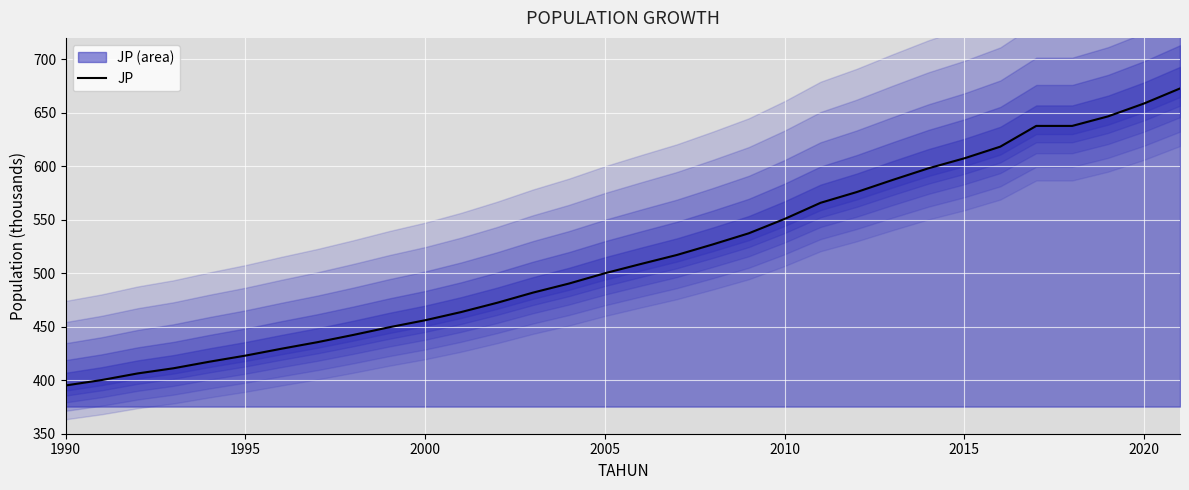

What is the minimum value for JP?

395.1